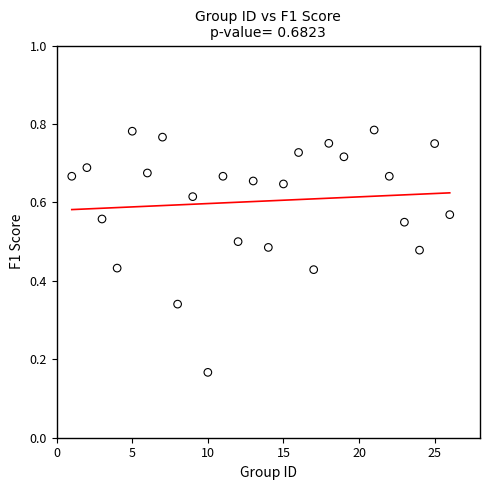

What is the range of X values (max minus min)?

25.0